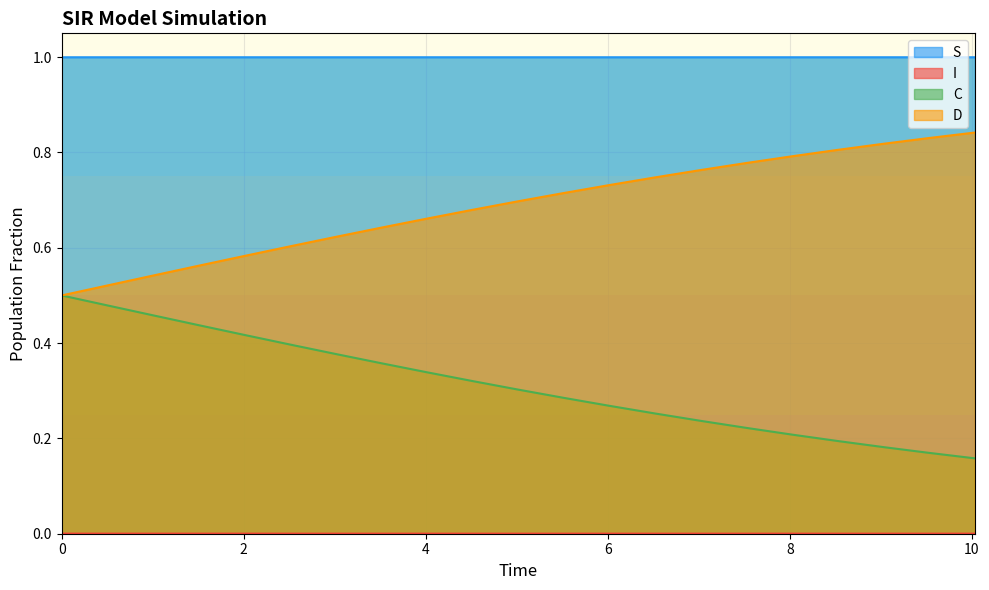

True or false: S and C cross at least once.

False